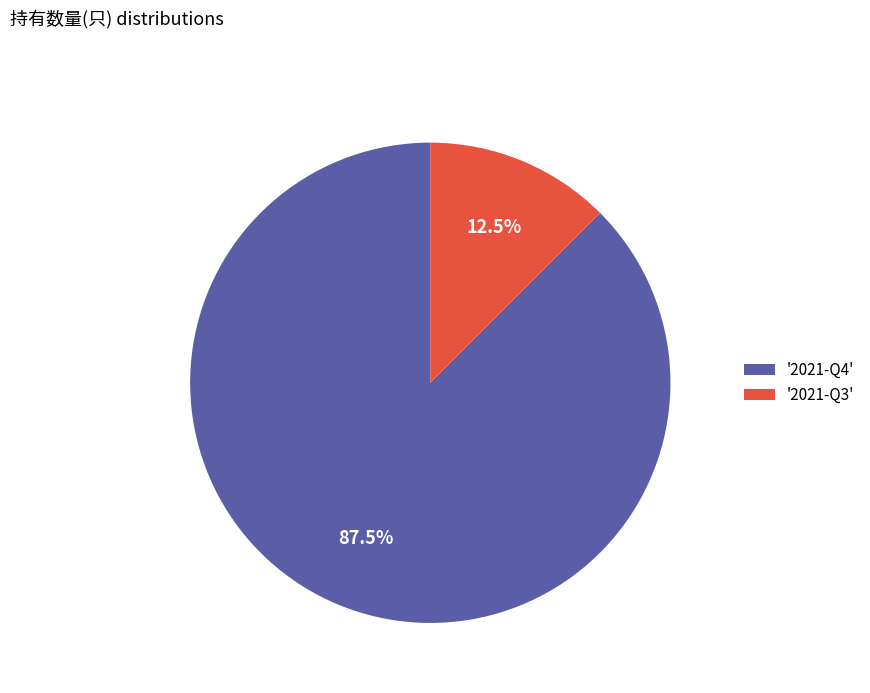

Which slice represents more than half of the pie?

'2021-Q4'